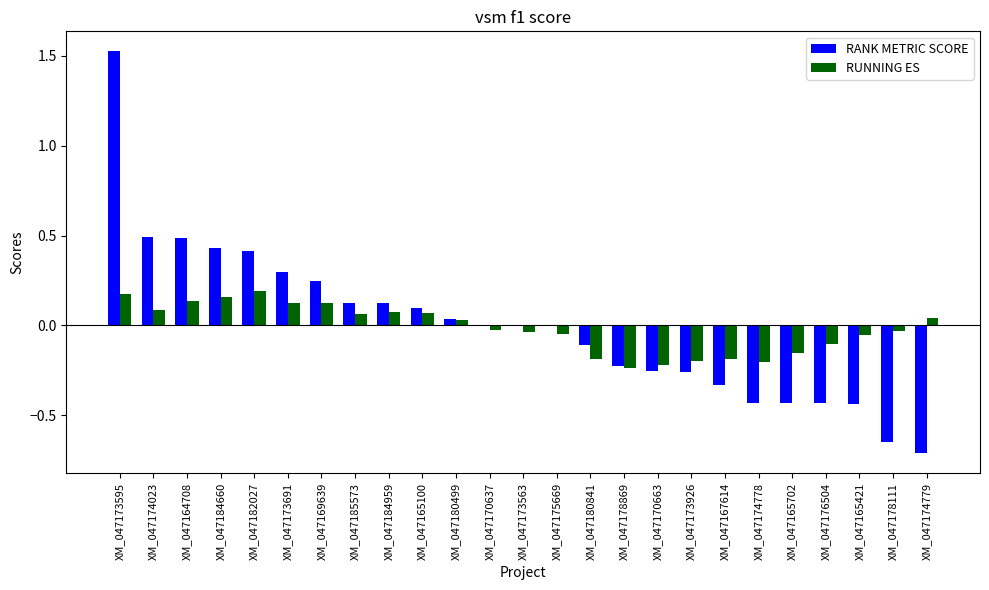

How many categories are shown in the chart?

25